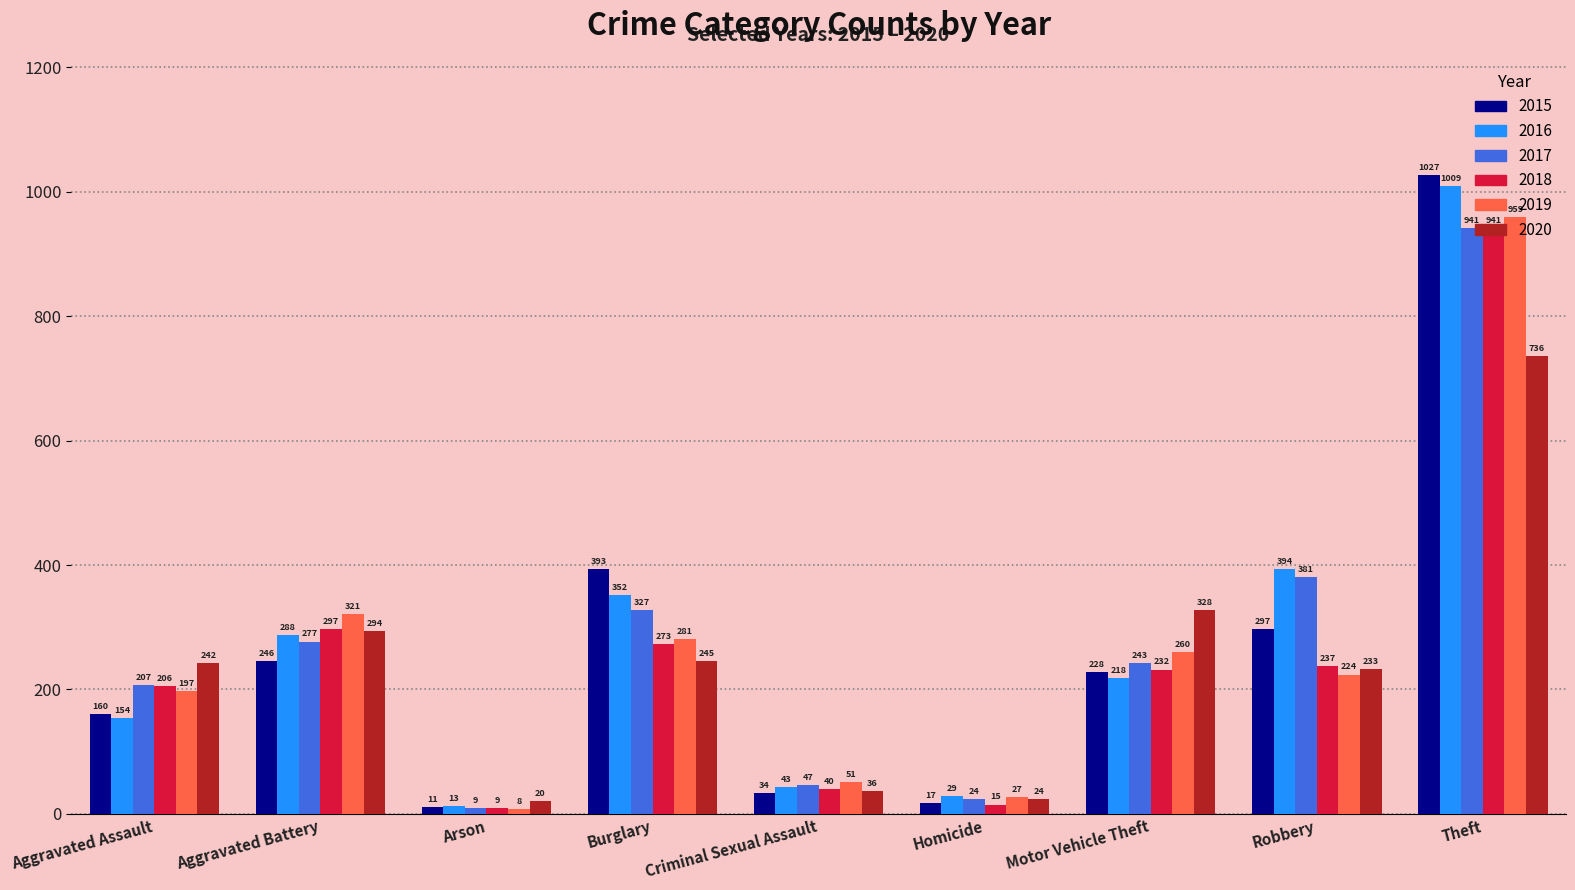

Where does the 2018 series first go above 232?

Aggravated Battery